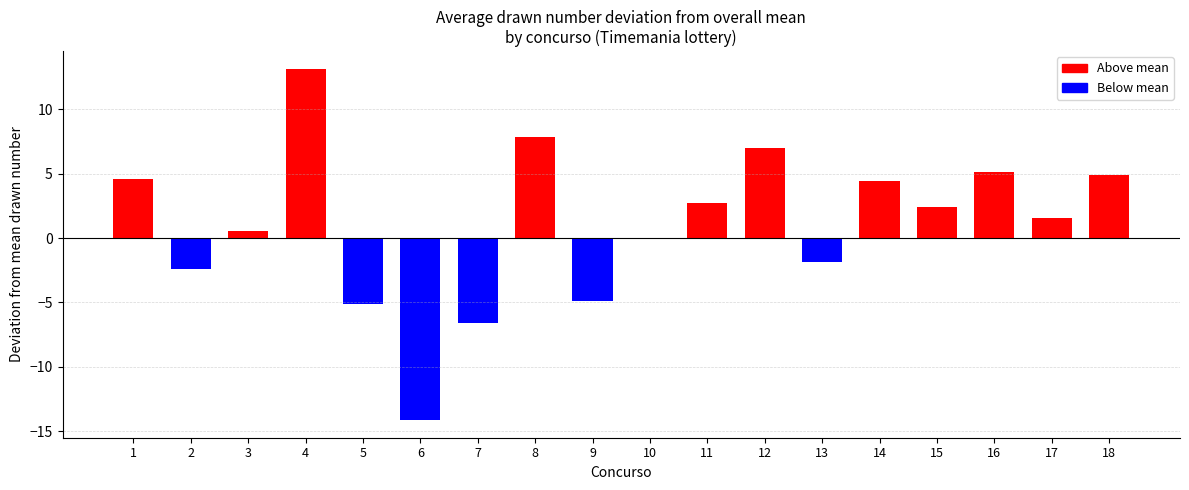

What is the maximum value shown in the chart?

13.1